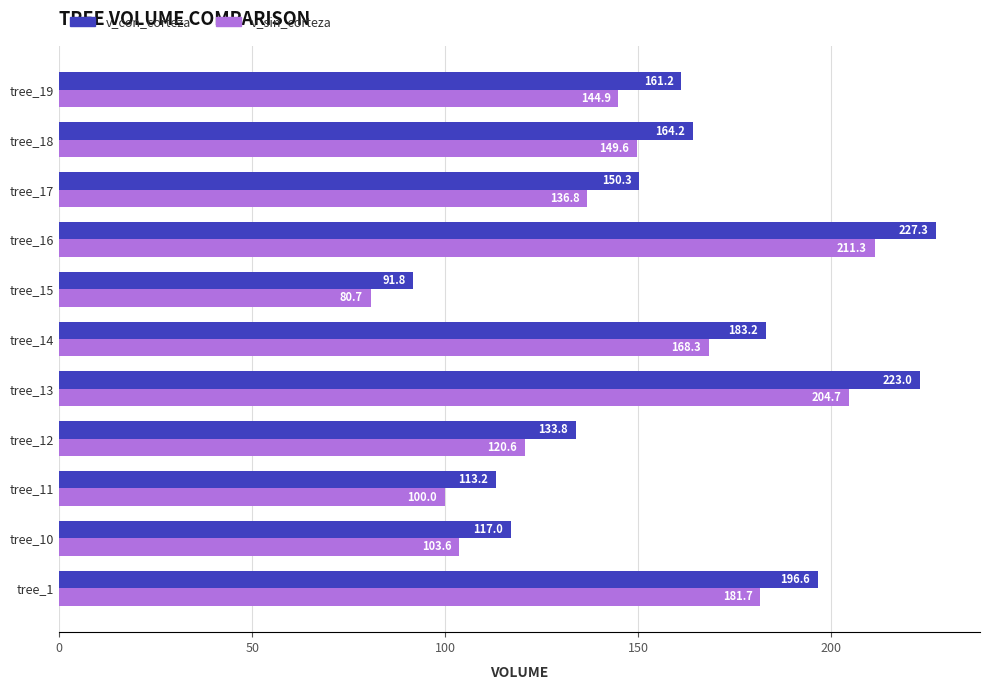

How many data points in v_sin_corteza are above 144?

6